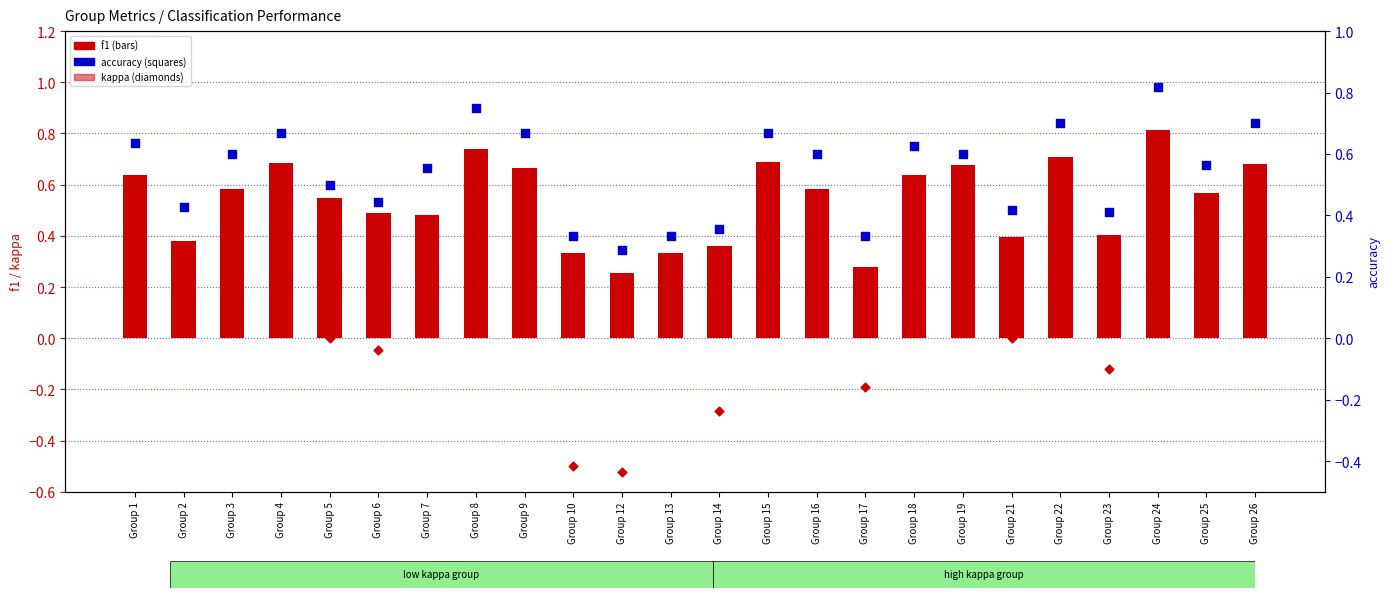

What are all the series names shown in the legend?

f1, kappa, accuracy